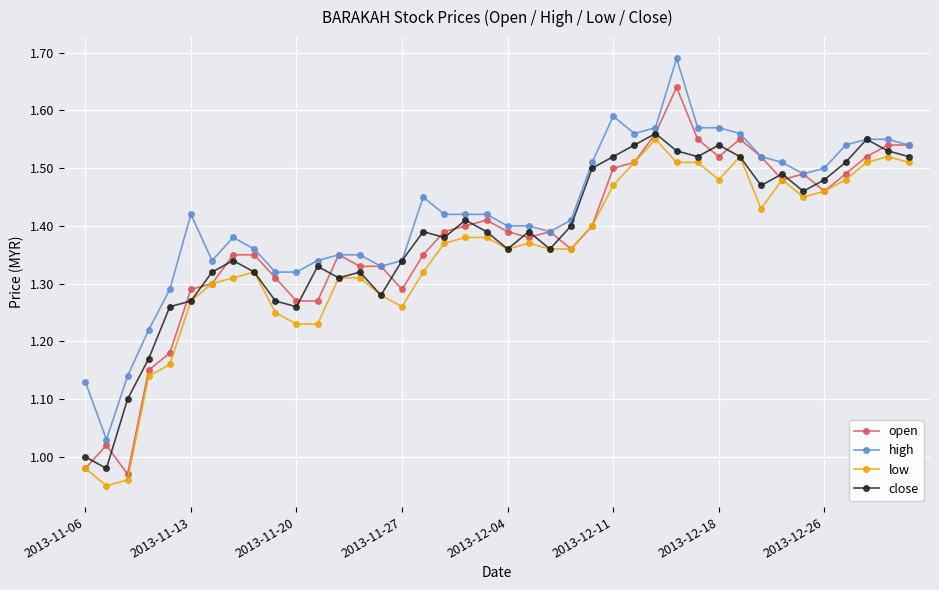

True or false: high has more than 1 points higher than both neighbors.

True